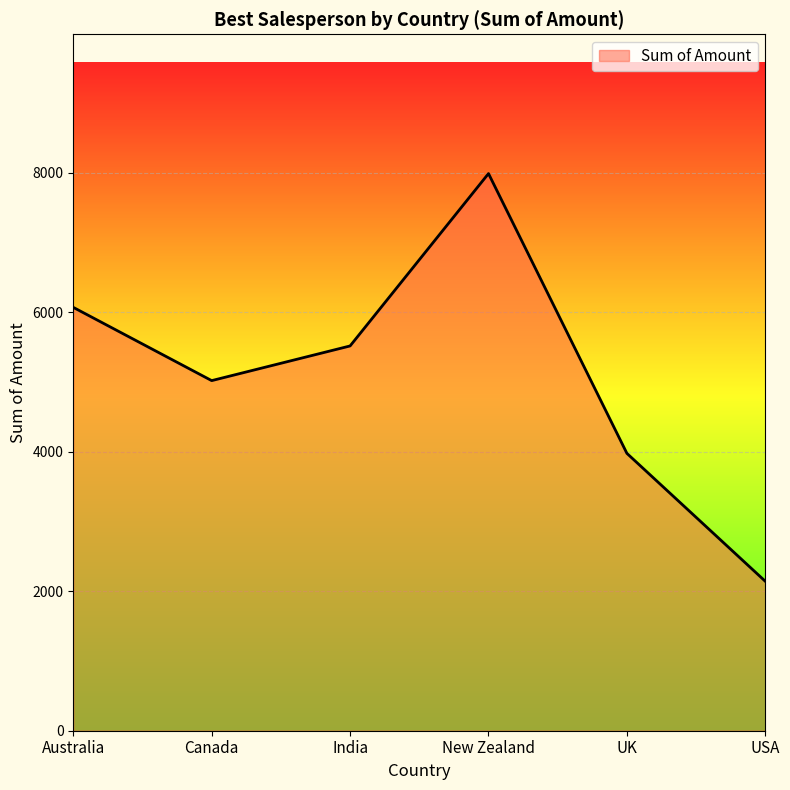

What is the sum of the values at New Zealand and Canada?

13006